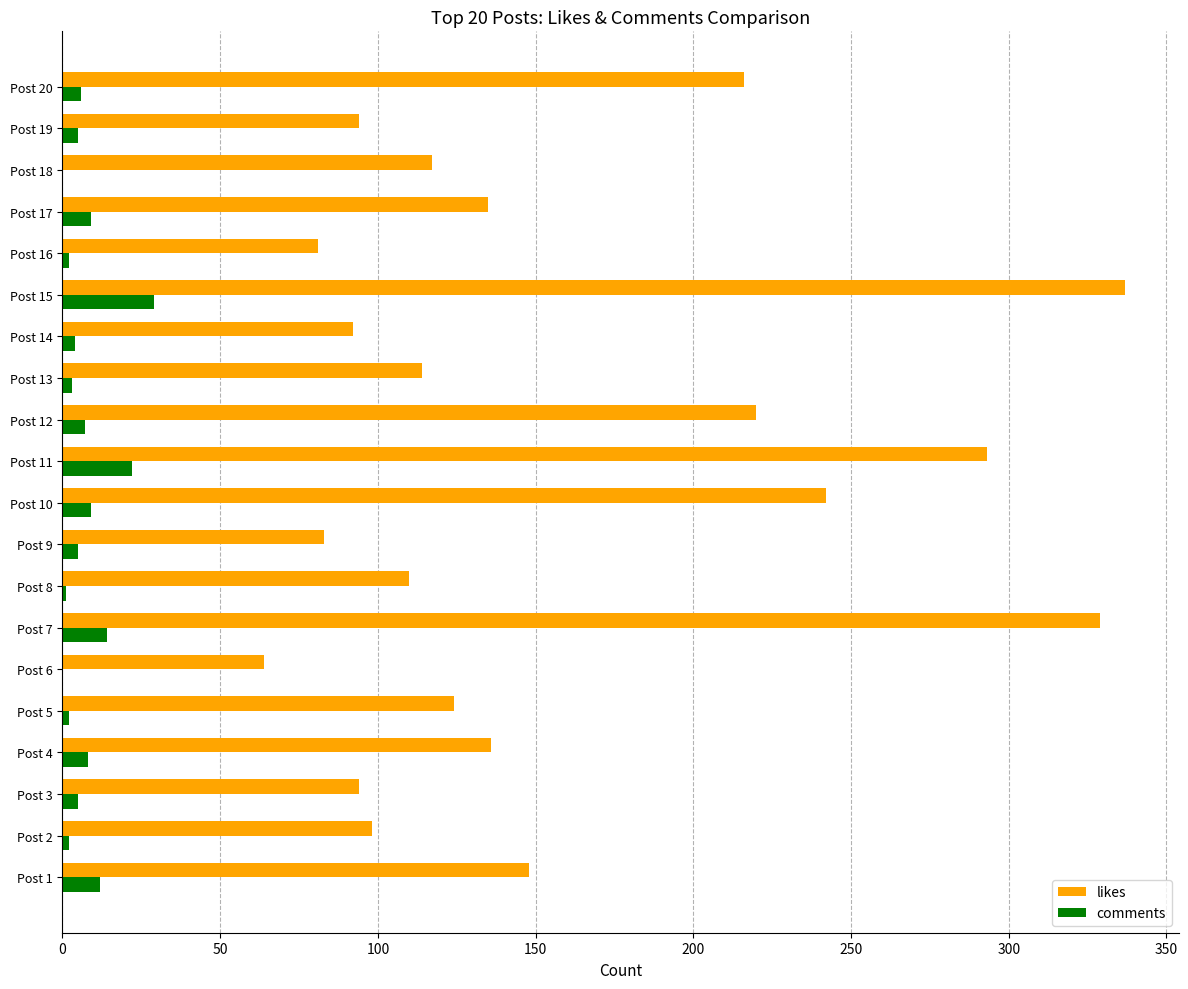

Which category has the highest value across all series?

Post 15